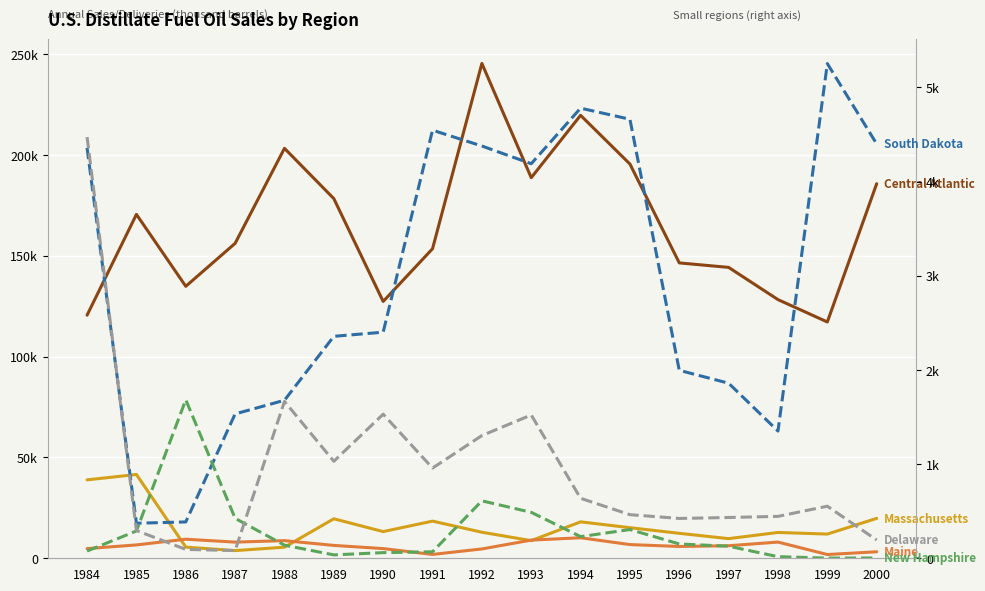

List the series in order of their peak value, lowest first.

New Hampshire, Delaware, South Dakota, Maine, Massachusetts, Central Atlantic